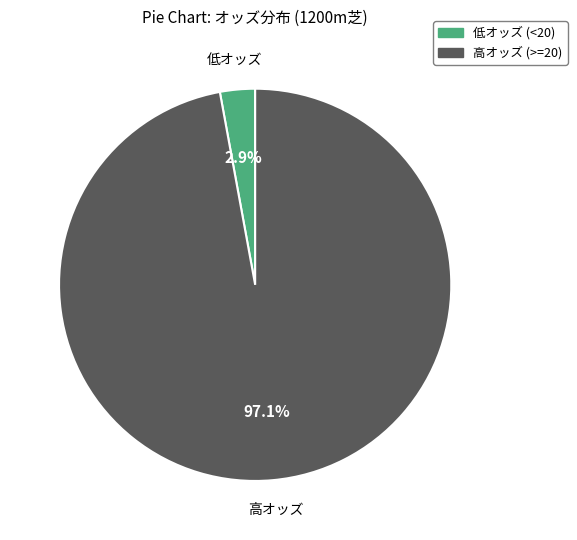

Does any single category account for the majority?

Yes